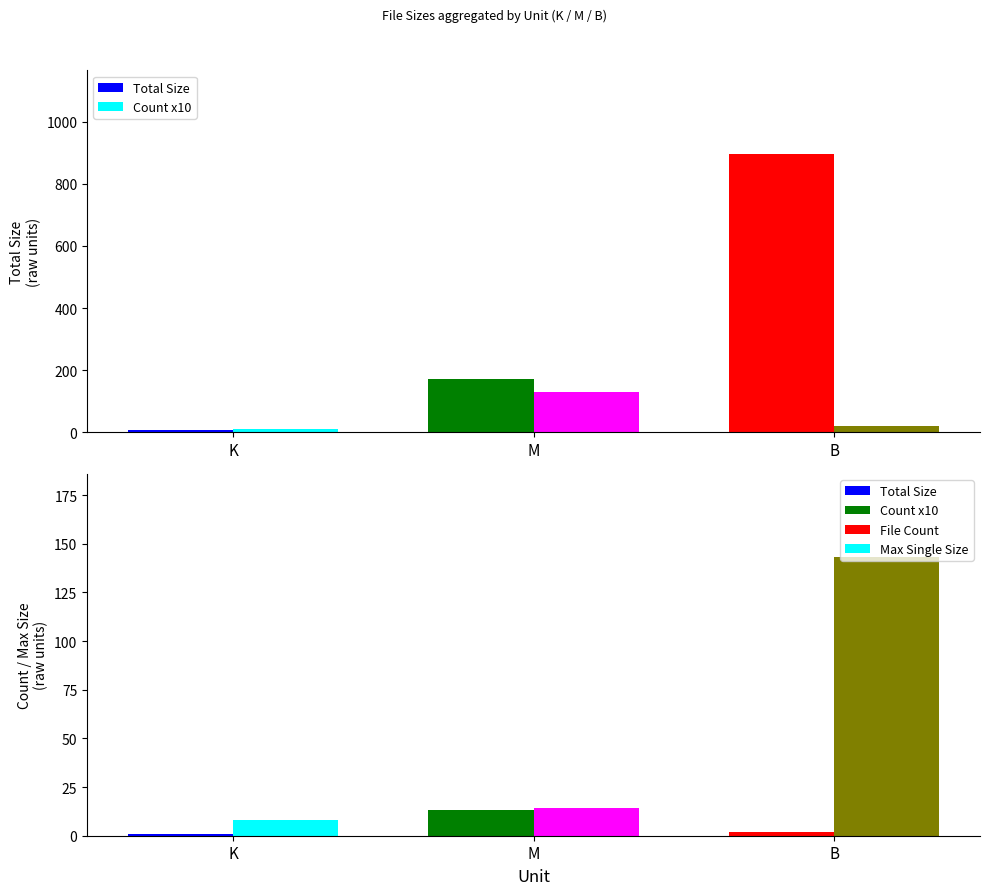

How many values in the Total Size series exceed 171?

2